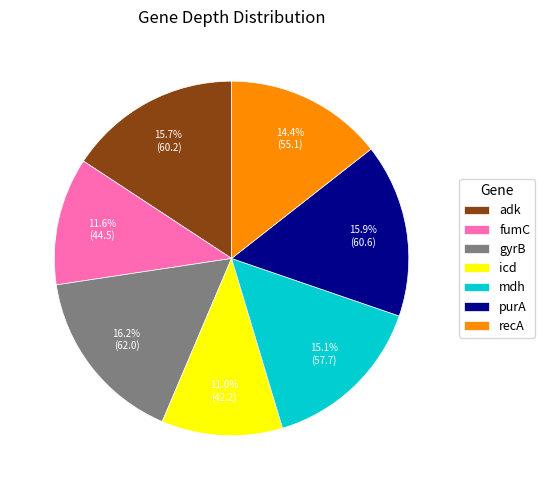

Does icd account for over 50% of the chart?

No